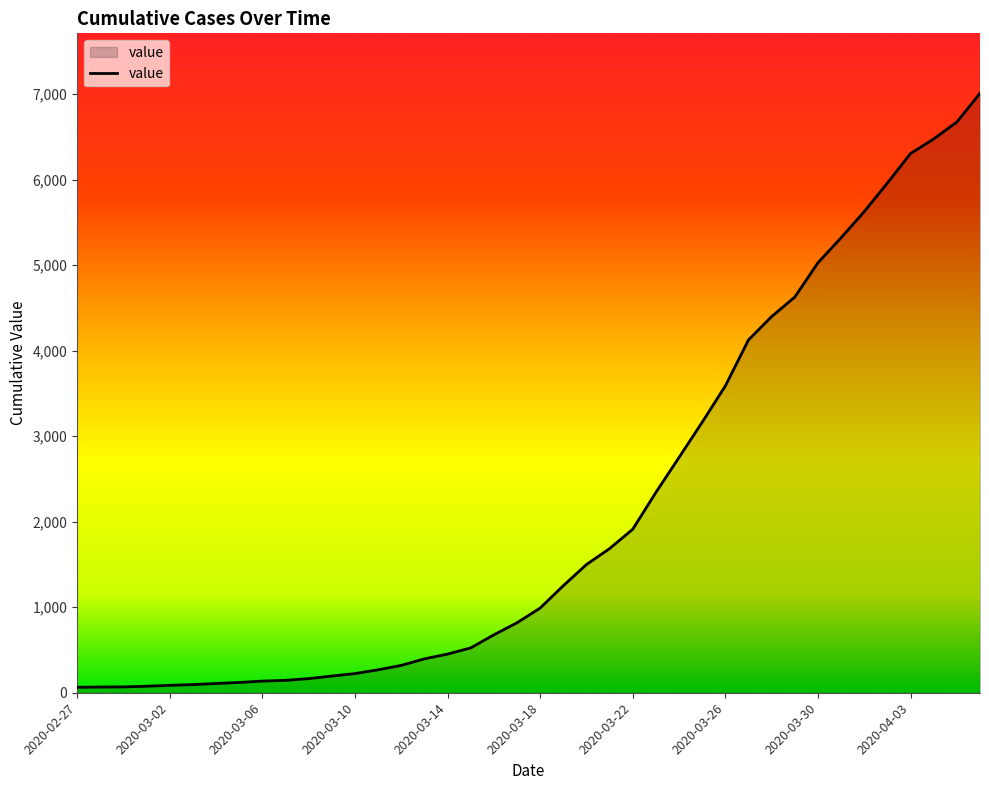

What is the greatest value displayed?

7008